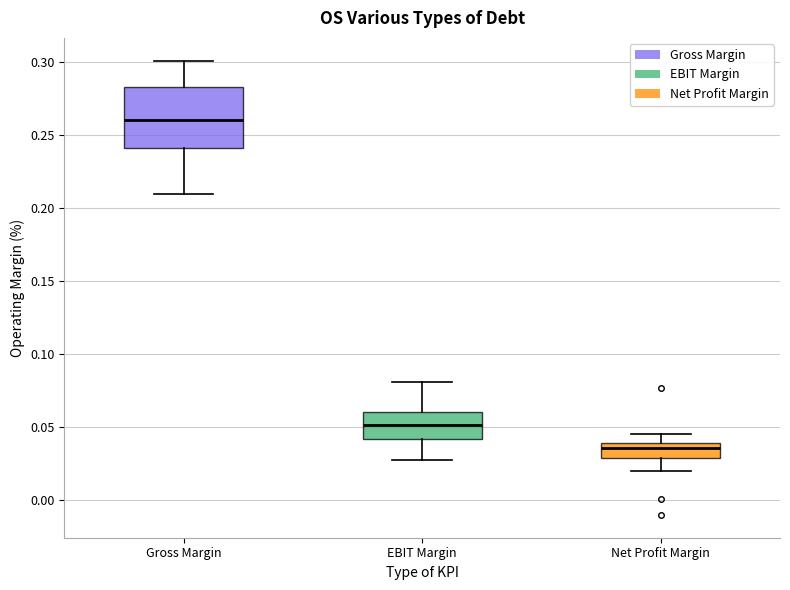

Reading left to right, read every box against the y-axis: the position of its median line, the range the box covers, and the ends of its whiskers. The values are not printed on the chart, so give them approximately, as read against the axis.

Gross Margin: median 0.260, box 0.240 to 0.285, whiskers 0.210 to 0.300
EBIT Margin: median 0.050, box 0.040 to 0.060, whiskers 0.030 to 0.080
Net Profit Margin: median 0.035, box 0.030 to 0.040, whiskers 0.020 to 0.045